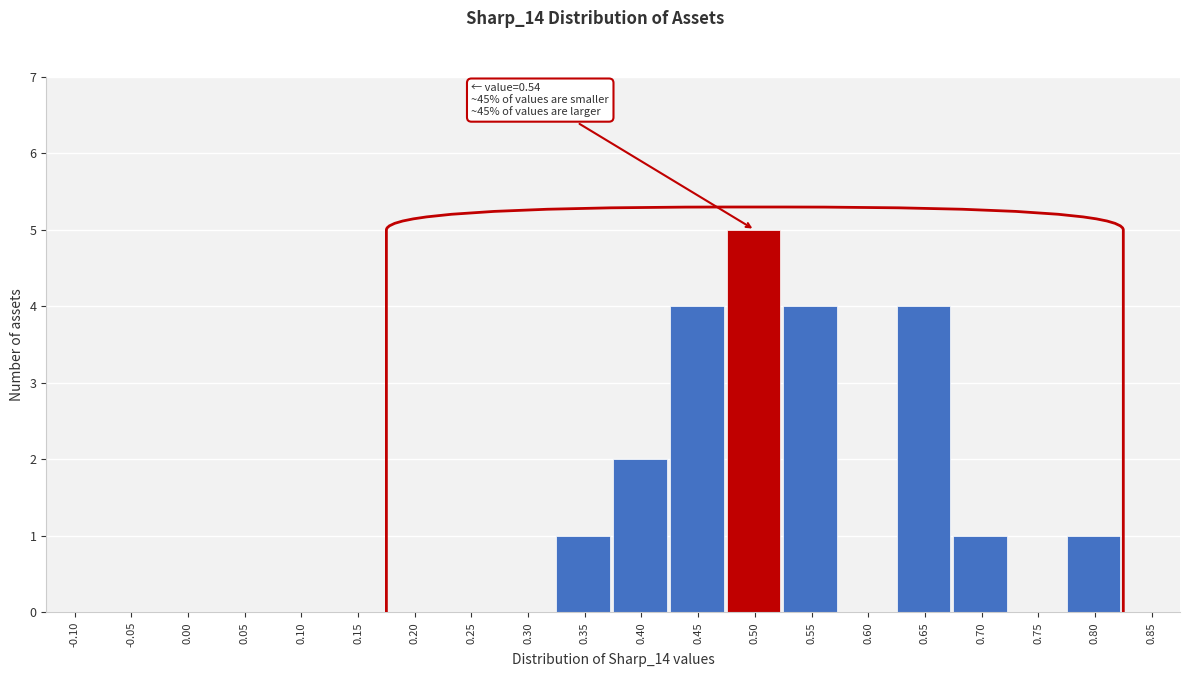

Reading left to right, transcribe all the data shown in this chart.

-0.10=0	-0.05=0	0.00=0	0.05=0	0.10=0	0.15=0	0.20=0	0.25=0	0.30=0	0.35=1	0.40=2	0.45=4	0.50=5	0.55=4	0.60=0	0.65=4	0.70=1	0.75=0	0.80=1	0.85=0